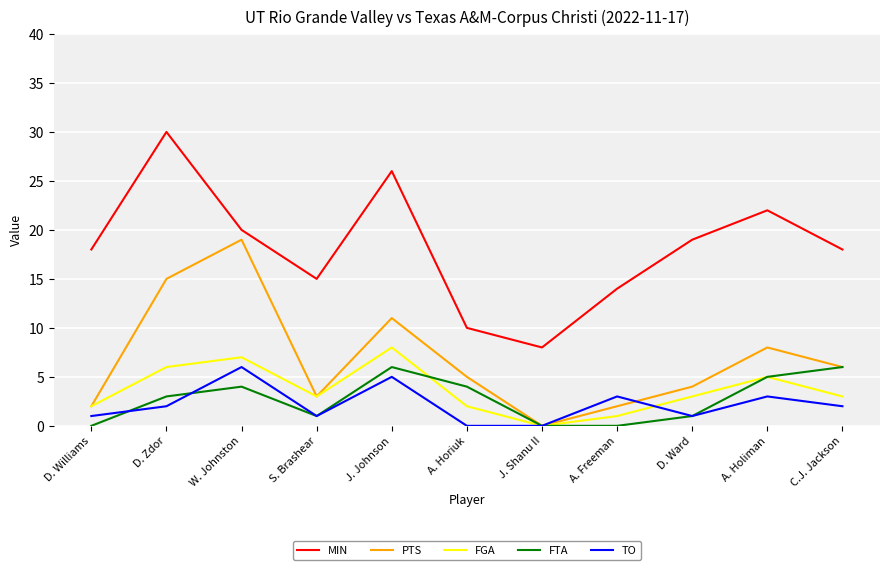

What are all the series names shown in the legend?

MIN, PTS, FGA, FTA, TO